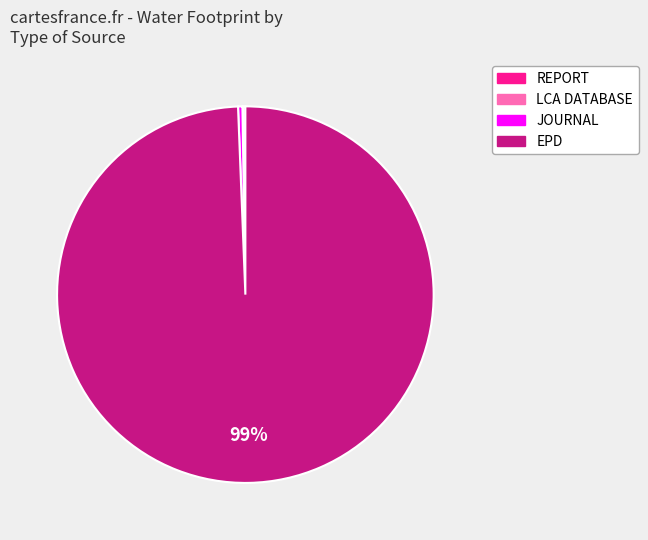

Is the sum of EPD and JOURNAL greater than half?

Yes